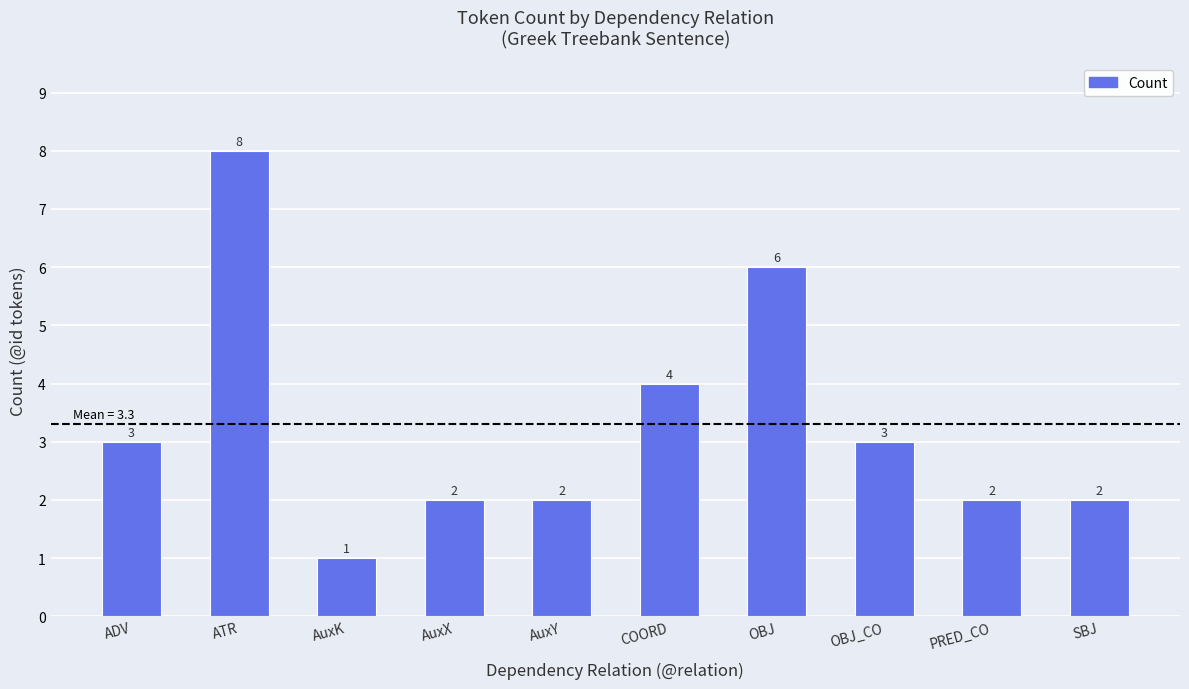

Reading left to right, extract all data points from this chart.

ADV=3	ATR=8	AuxK=1	AuxX=2	AuxY=2	COORD=4	OBJ=6	OBJ_CO=3	PRED_CO=2	SBJ=2